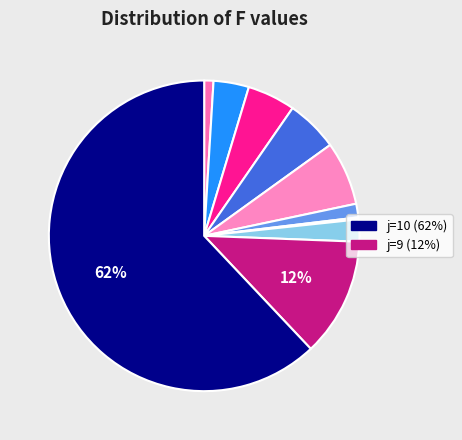

Is there any slice that represents more than half of the pie?

Yes